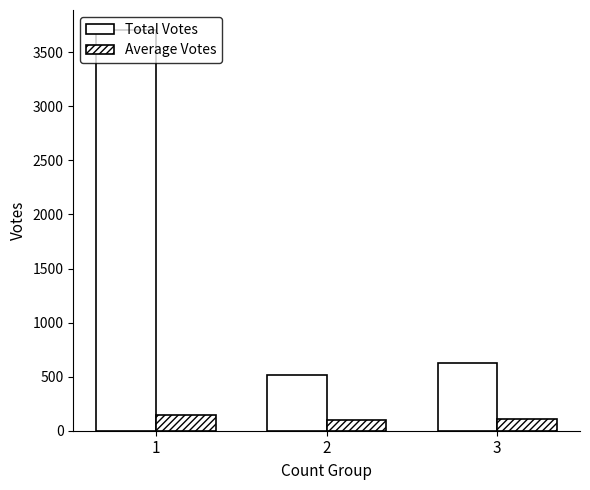

How many data points in Average Votes are less than 104?

1